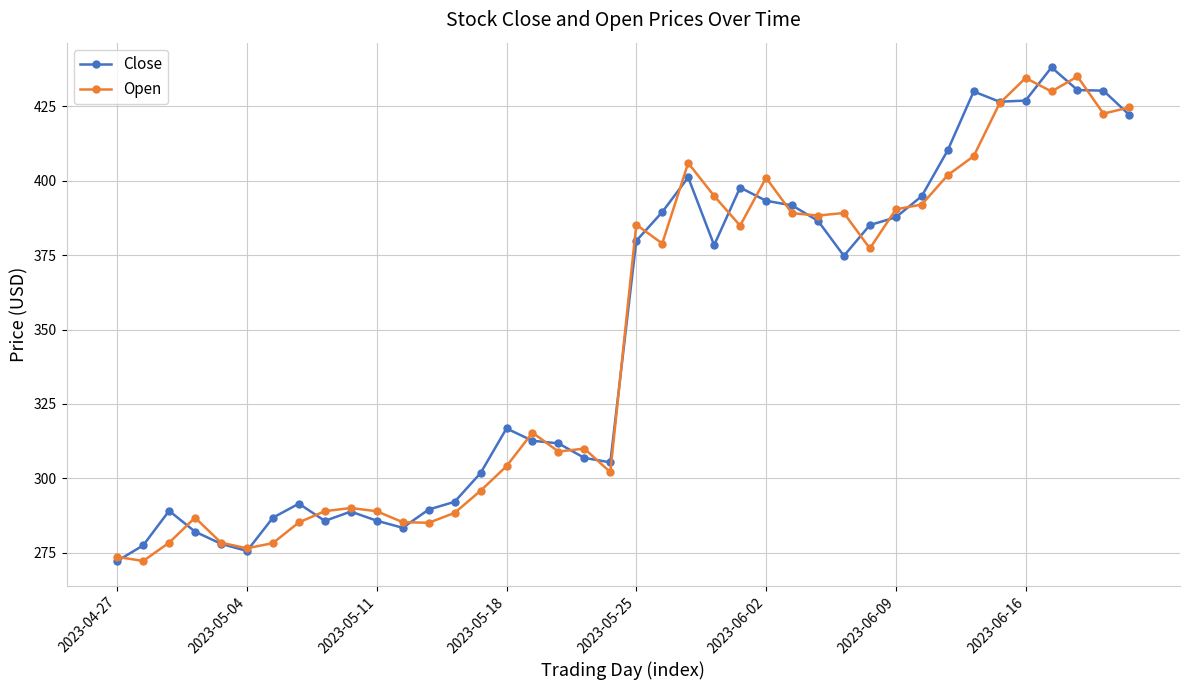

What is the average value of the Open series?

346.3